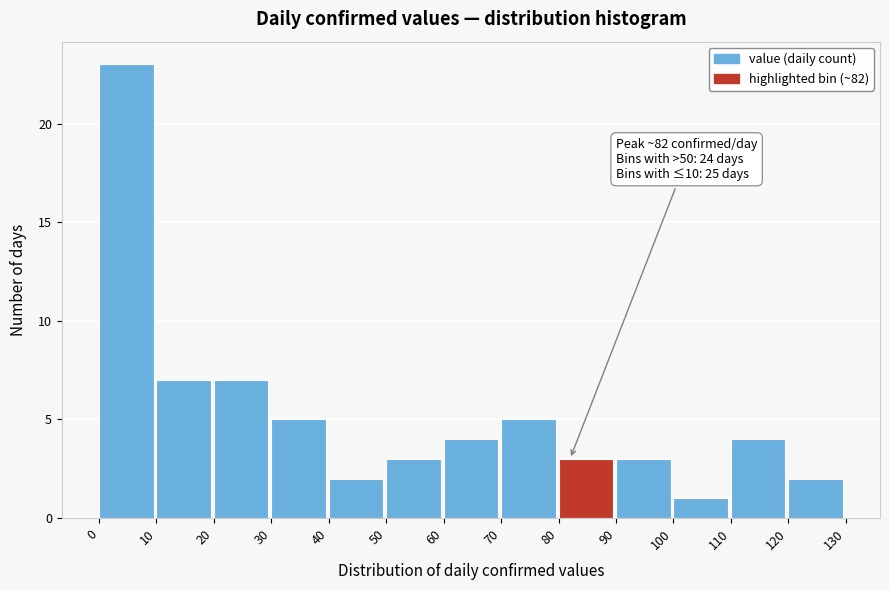

Which range on the x-axis has the tallest bar?

0 to 10